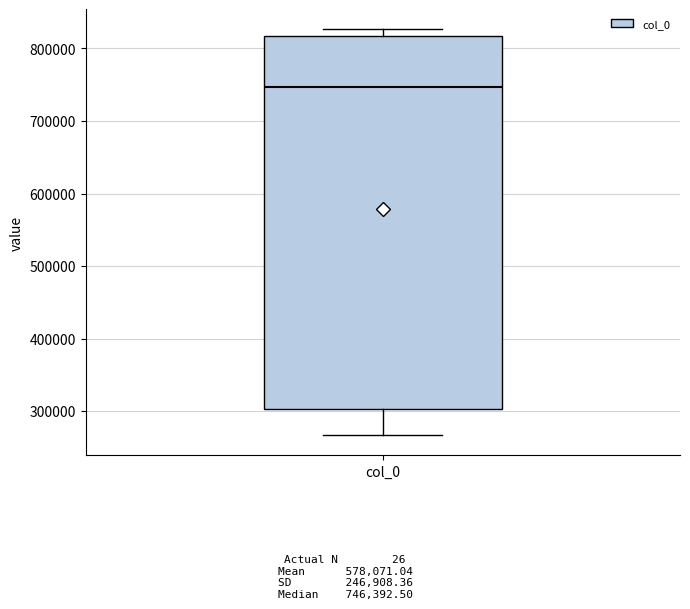

Read this box plot against the y-axis: the position of the median line, the range covered by the box, and the ends of both whiskers. The values are not printed on the chart, so give them approximately, as read against the axis.

median 750000, box 300000 to 820000, whiskers 270000 to 830000